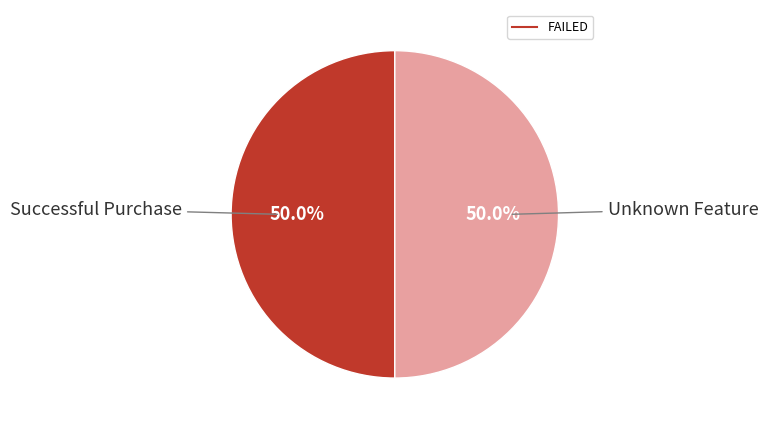

How many segments does this pie chart have?

2